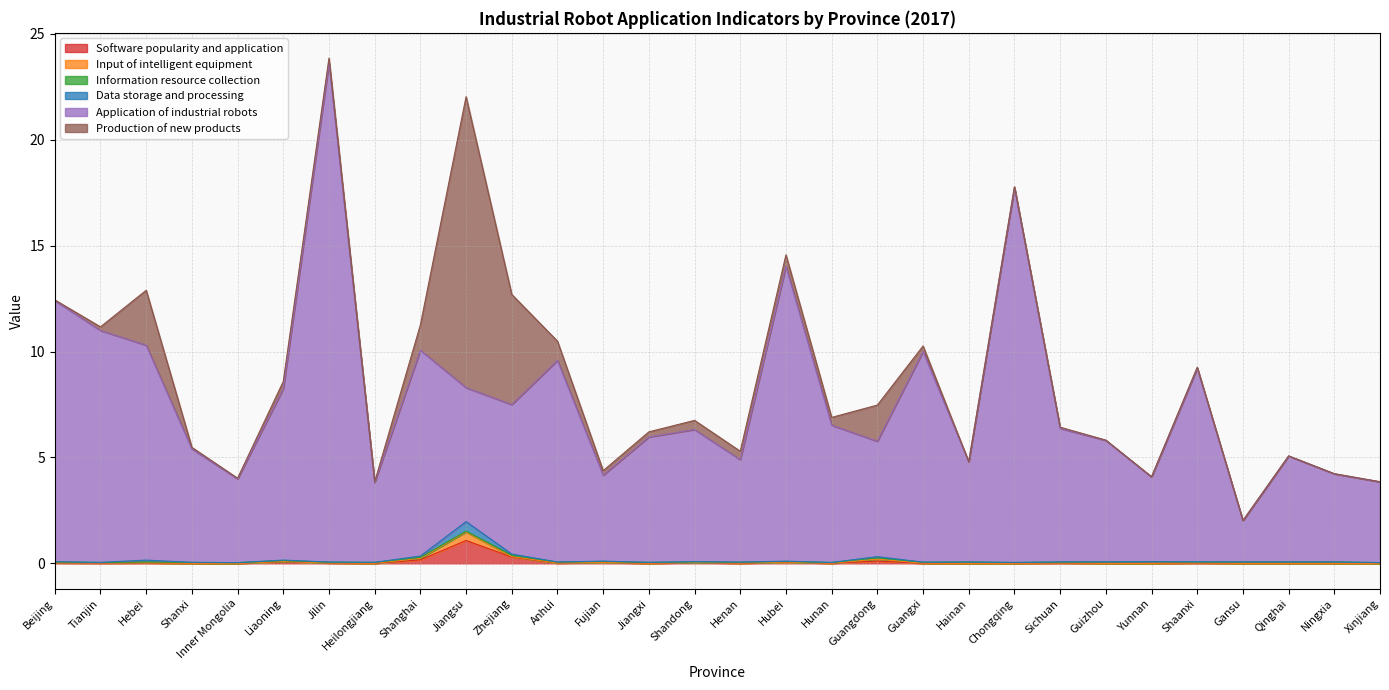

At which category does the chart reach its peak across all series?

Jilin